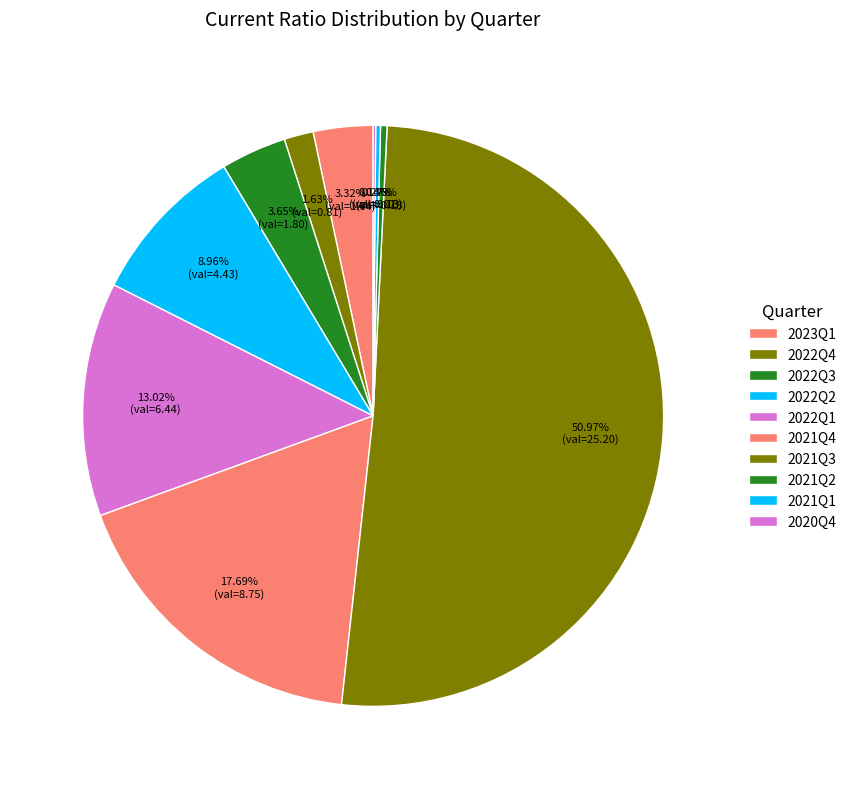

True or false: 2022Q4 accounts for 2% of the total.

True